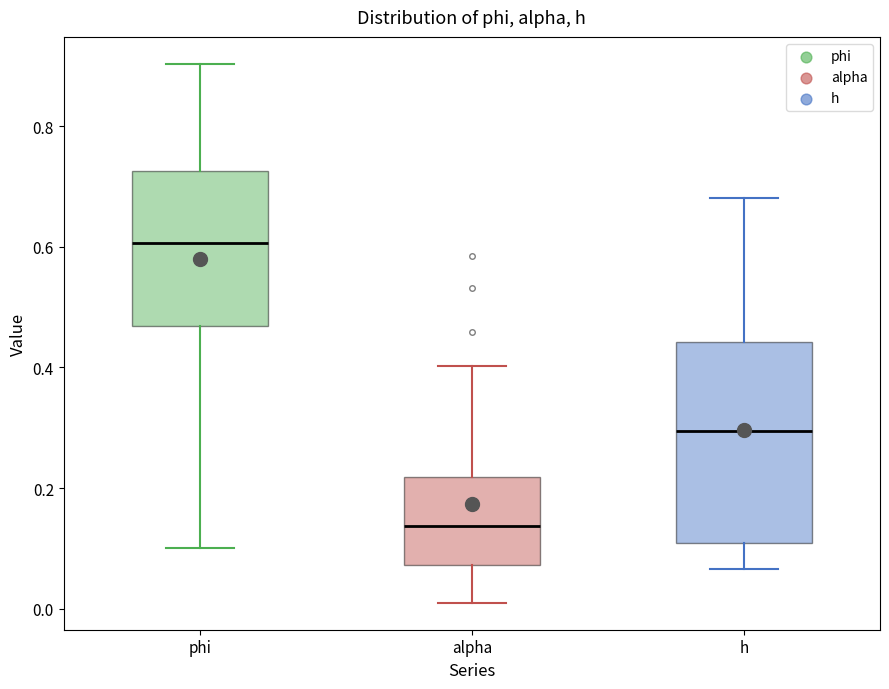

Where does the median line of the box for phi sit on the y-axis? The values are not printed on the chart, so give them approximately, as read against the axis.

0.60